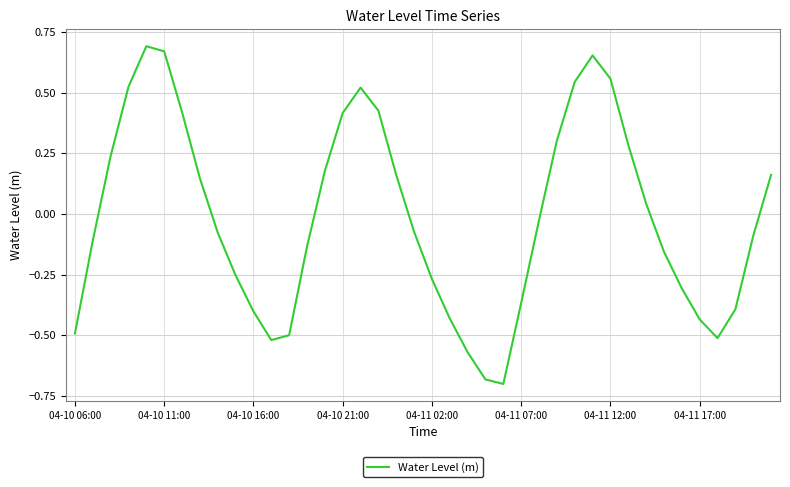

What is the difference between the maximum and minimum values?

1.4